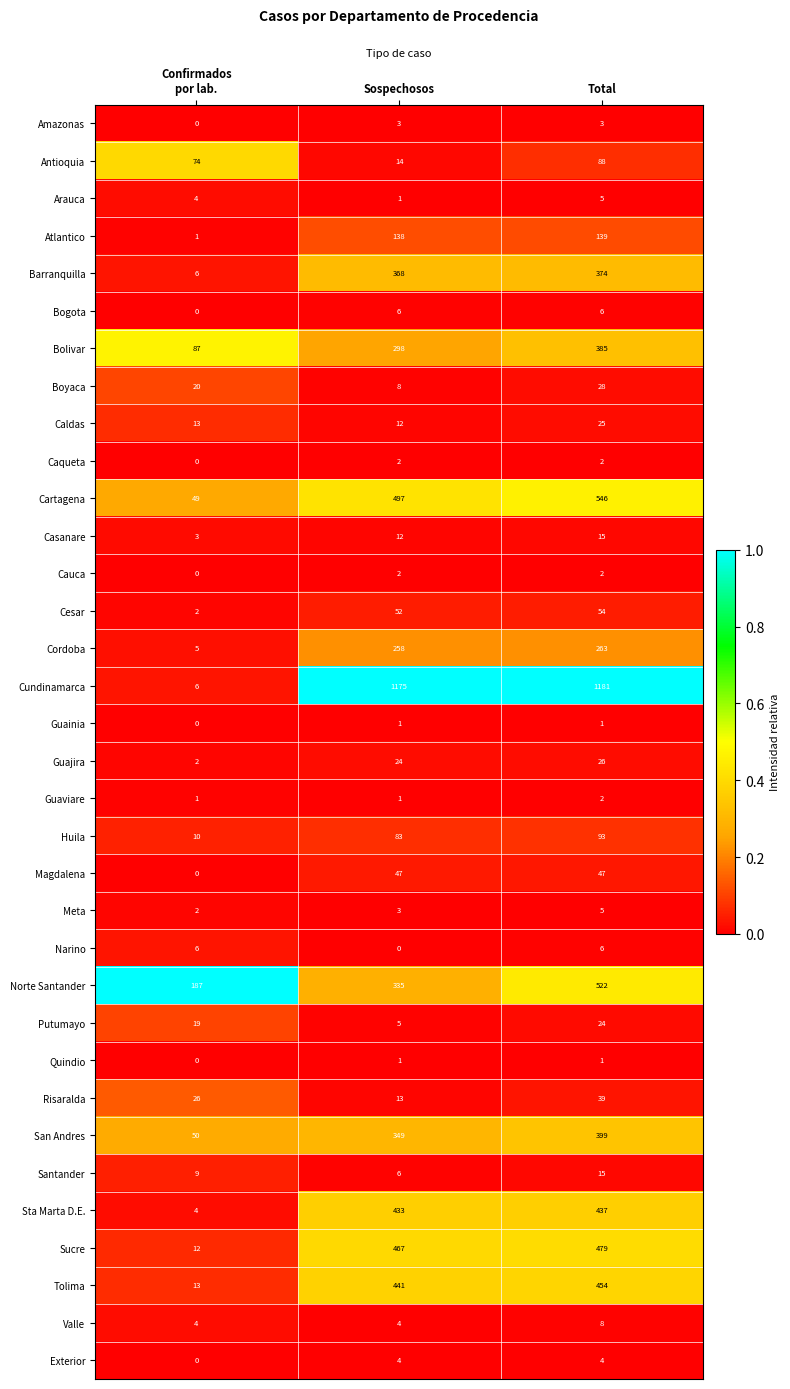

Count the Huila values in the range 10 to 93.

3